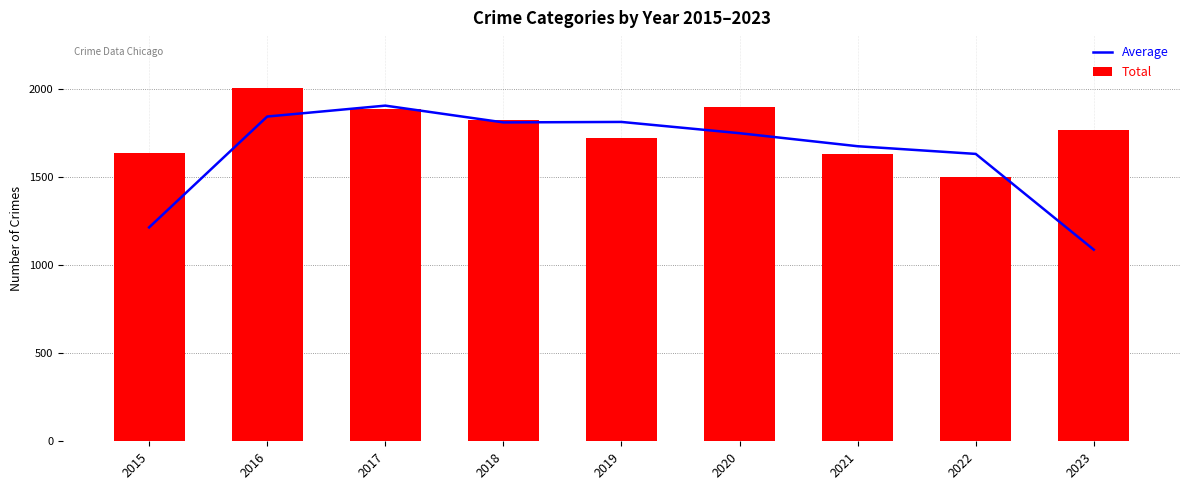

At which label is Total closest to 1753?

2023